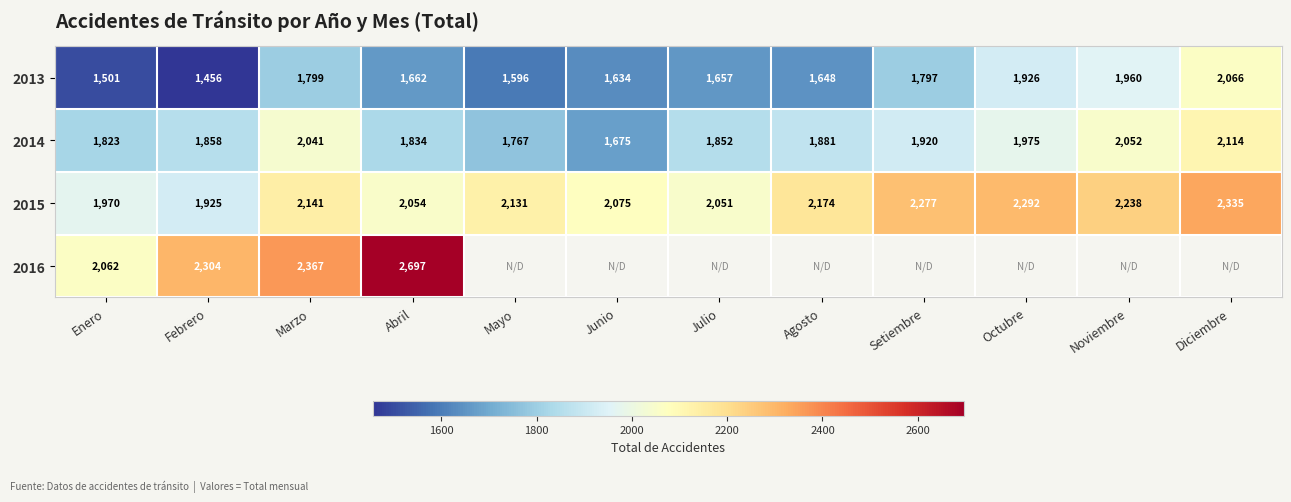

List the labels in order of 2013 value, largest first.

Diciembre, Noviembre, Octubre, Marzo, Setiembre, Abril, Julio, Agosto, Junio, Mayo, Enero, Febrero